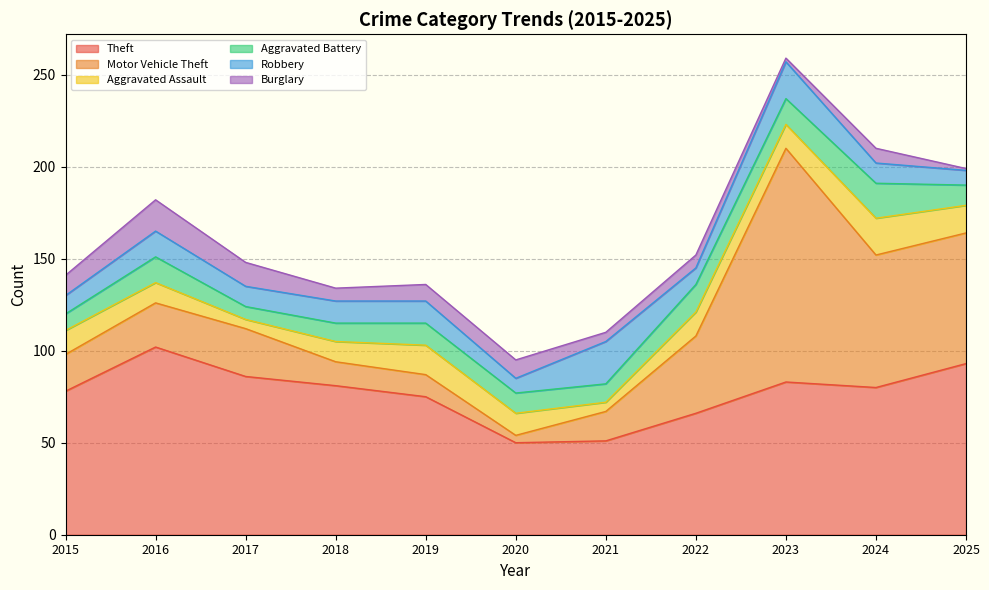

What is the spread (max minus min) of values at 2017?

81